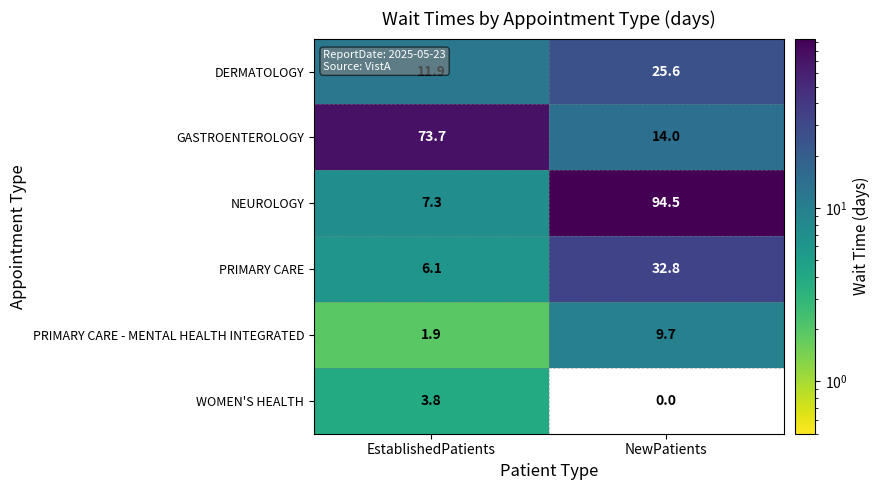

True or false: NEUROLOGY has a value of 94.5 at NewPatients.

True